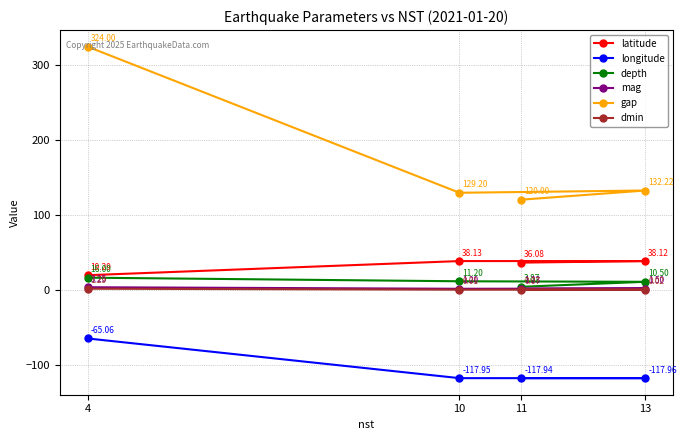

True or false: longitude has more than 1 interior local peaks.

False